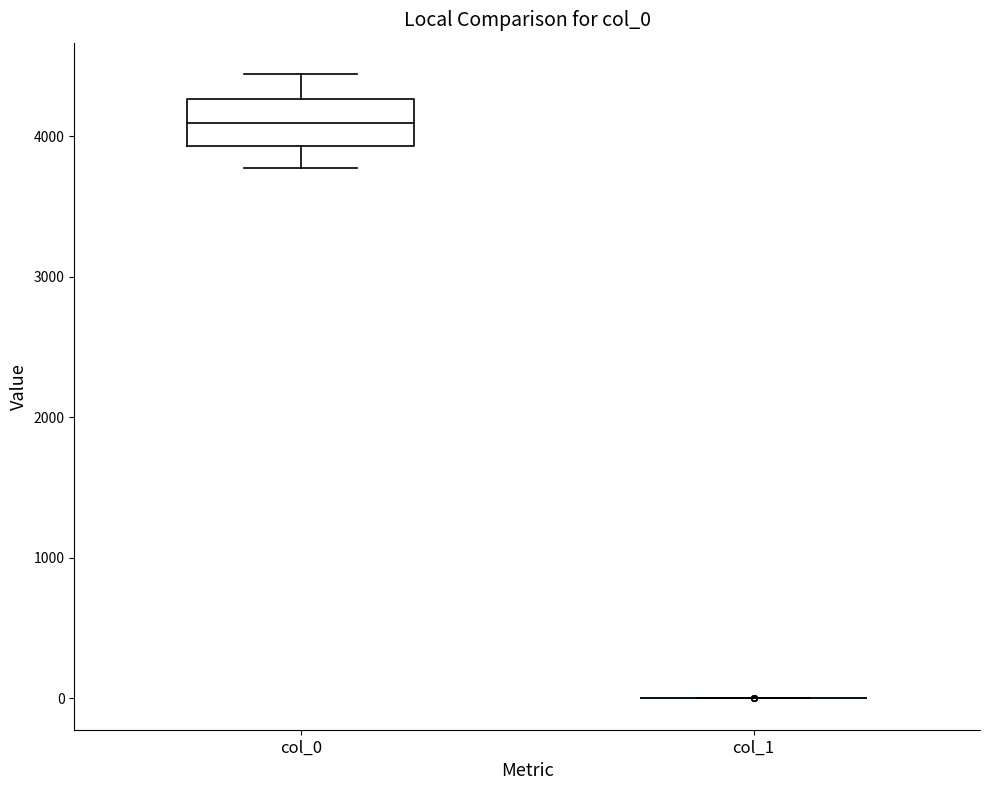

Reading left to right, read every box against the y-axis: the position of its median line, the range the box covers, and the ends of its whiskers. The values are not printed on the chart, so give them approximately, as read against the axis.

col_0: median 4100, box 3900 to 4300, whiskers 3800 to 4400
col_1: box collapsed to a line at 0, whiskers 0 to 0